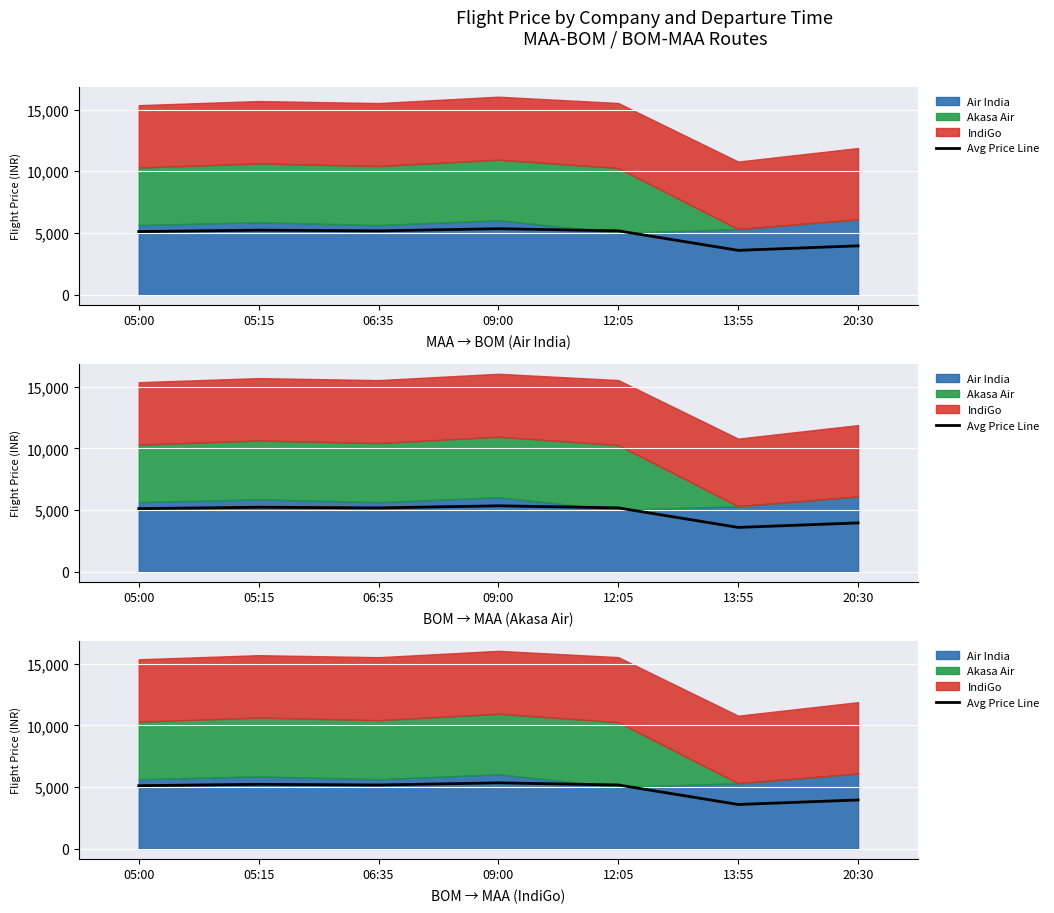

The value at 09:00 is 5347.0. True or false?

True